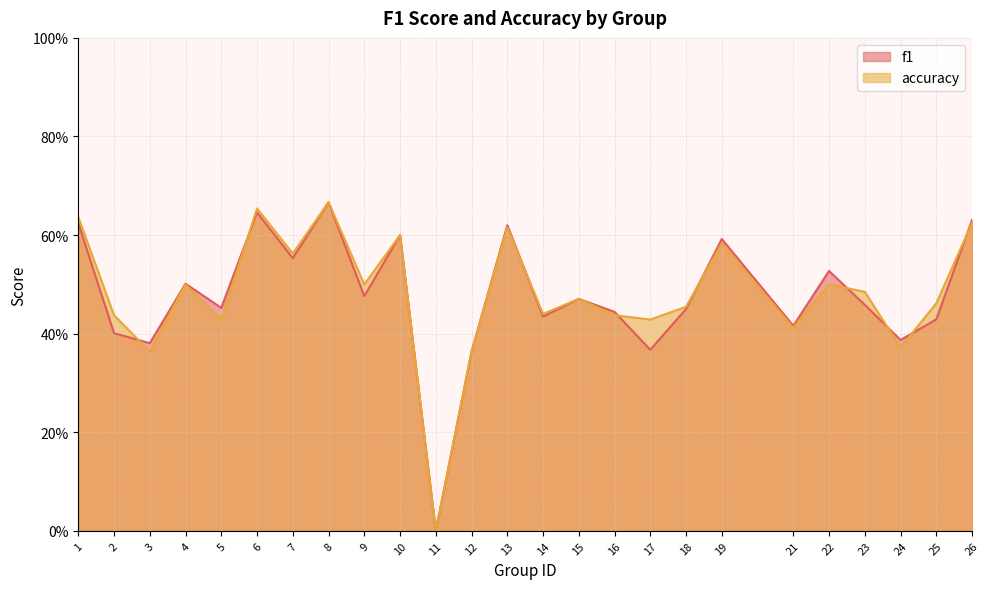

Between which two adjacent categories do accuracy and f1 first intersect?

2 and 3